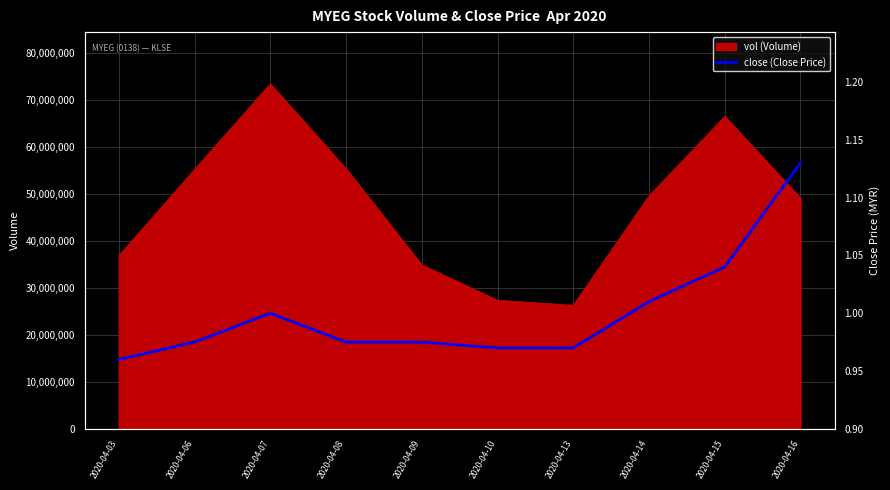

What is the value of the 6th point from the left?

1.0